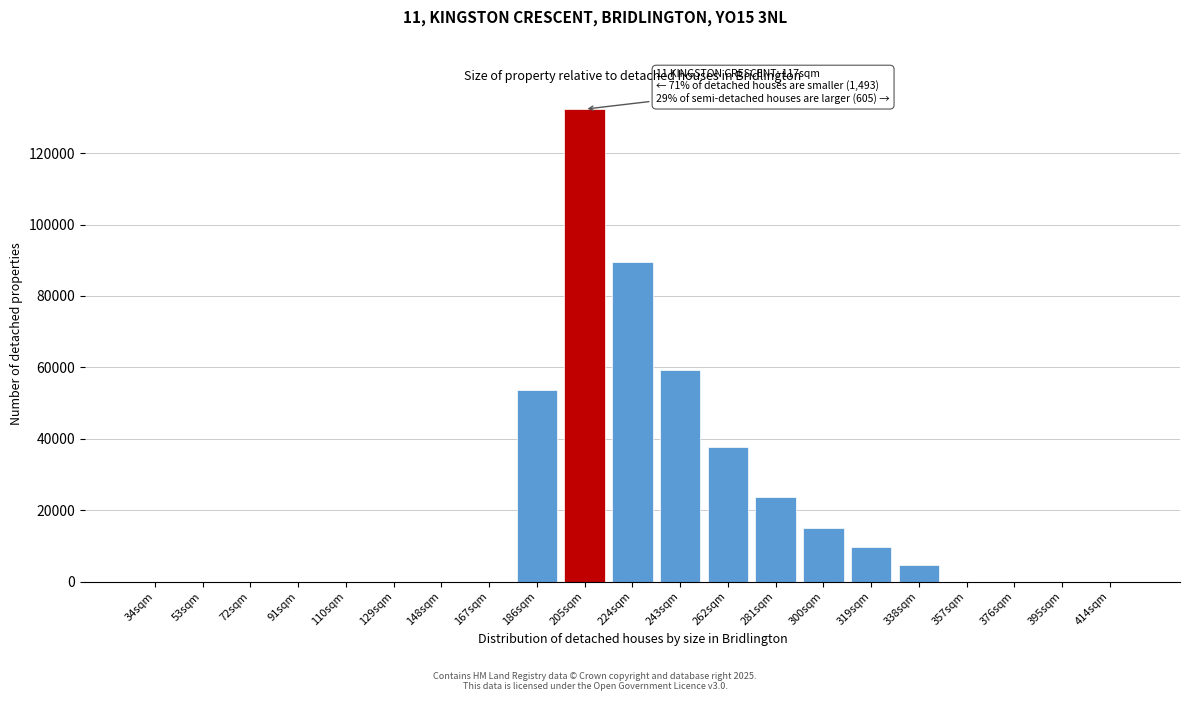

Reading left to right, list all the values displayed in this chart.

34sqm=0	53sqm=0	72sqm=0	91sqm=0	110sqm=0	129sqm=0	148sqm=0	167sqm=0	186sqm=53780	205sqm=132320	224sqm=89517	243sqm=59164	262sqm=37648	281sqm=23670	300sqm=14921	319sqm=9684	338sqm=4763	357sqm=0	376sqm=0	395sqm=0	414sqm=0